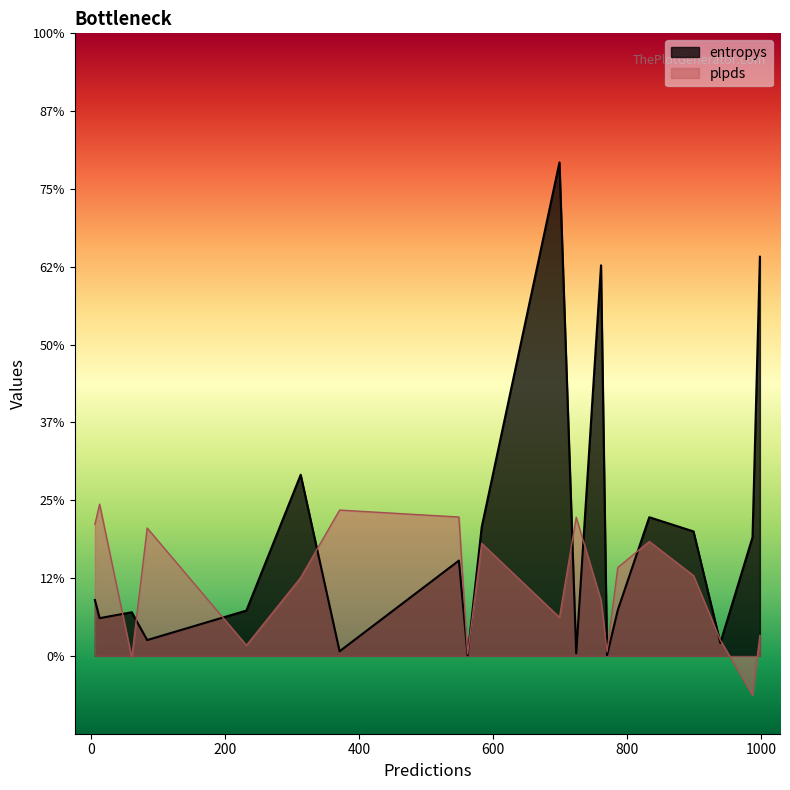

What is the sum of the entropys values at 61 and 313?

1.4